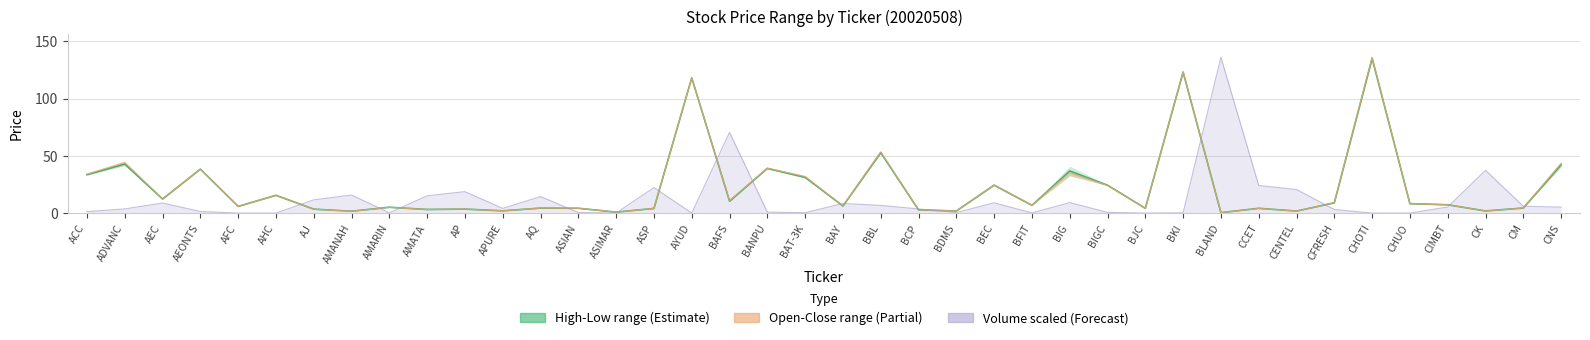

Where do Volume line (scaled) and Close price first cross each other?

AHC and AJ